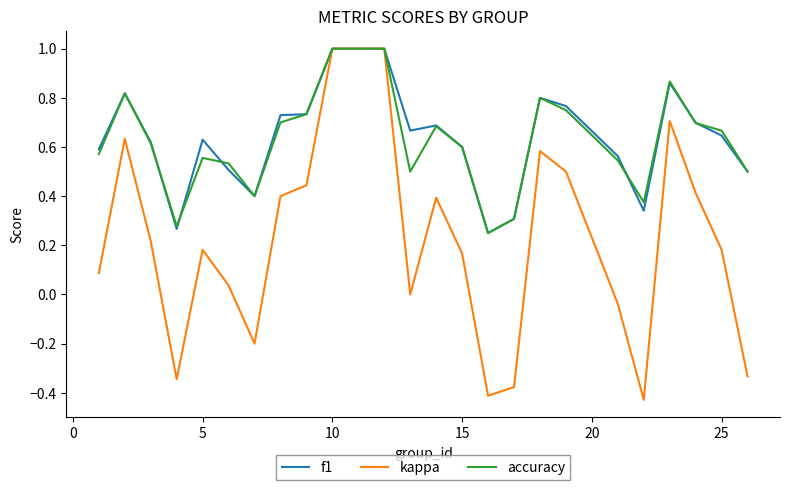

Which series has the widest spread of values?

kappa